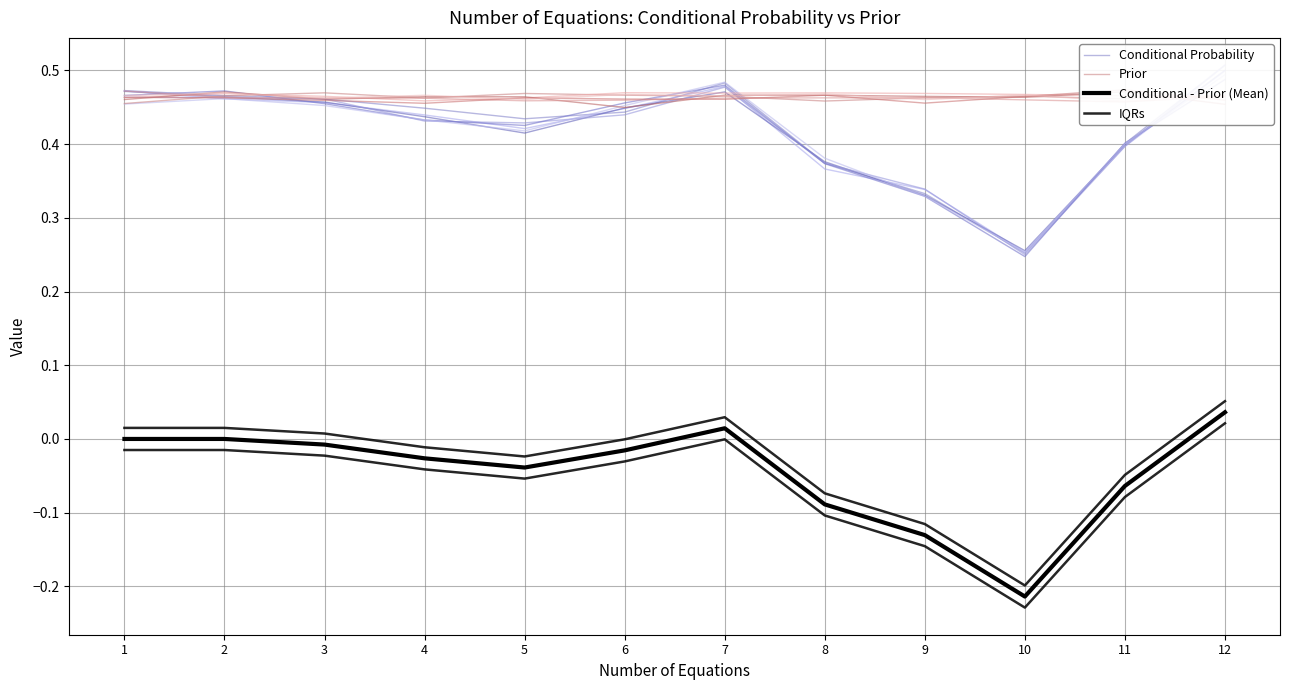

Is the value of IQRs at 3 greater than the value of Conditional Probability at 3?

No